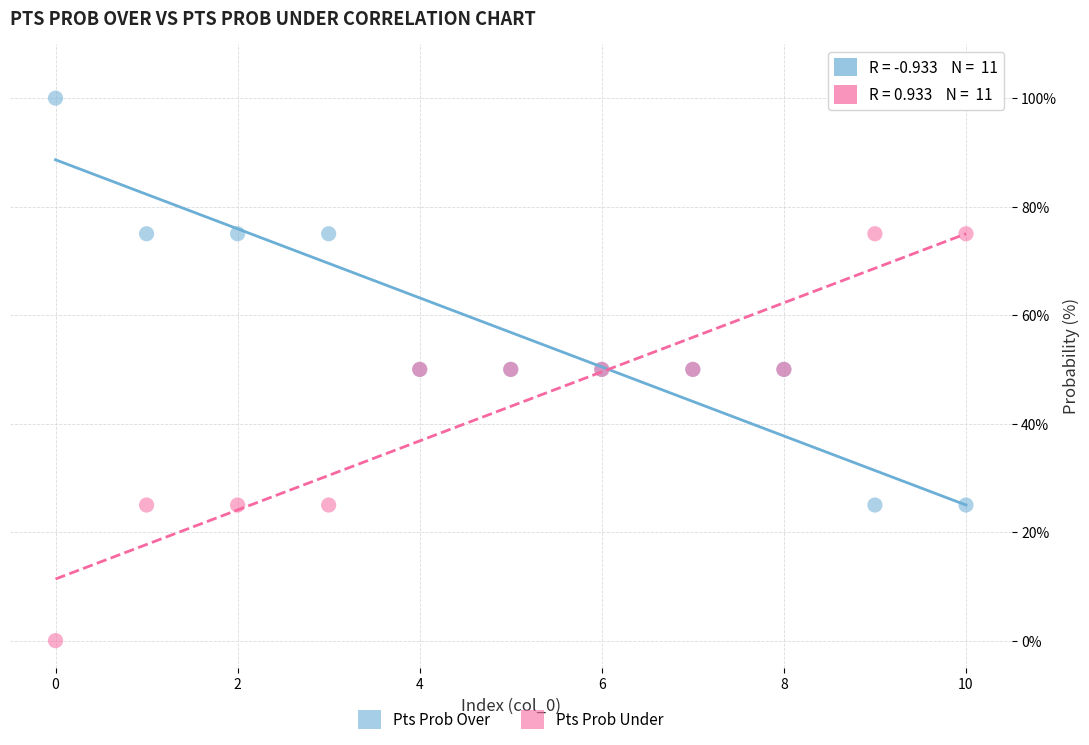

What are all the series names shown in the legend?

Pts Prob Over, Pts Prob Under